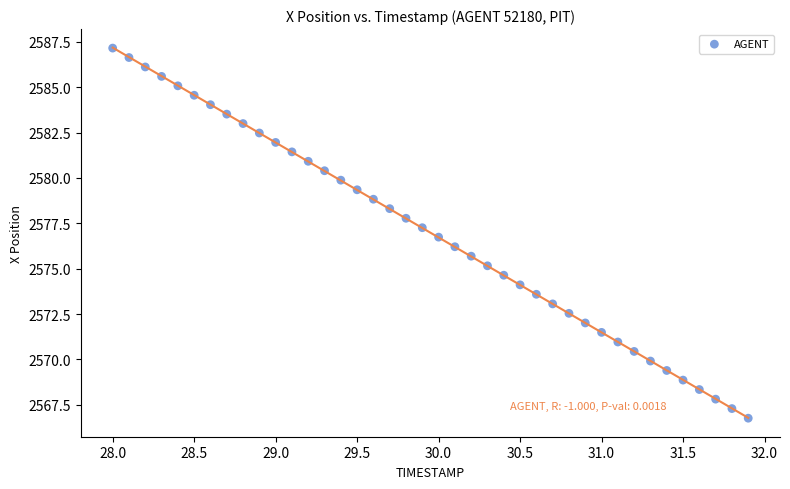

What is the range of X values (max minus min)?

3.9